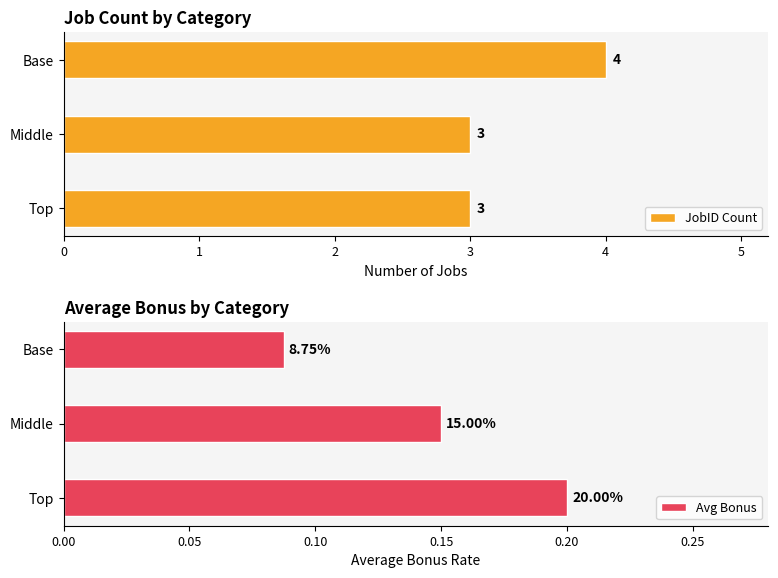

Reading left to right, transcribe all the data shown in this chart.

JobID Count: 3.0	3.0	4.0
Avg Bonus: 0.2	0.1	0.1